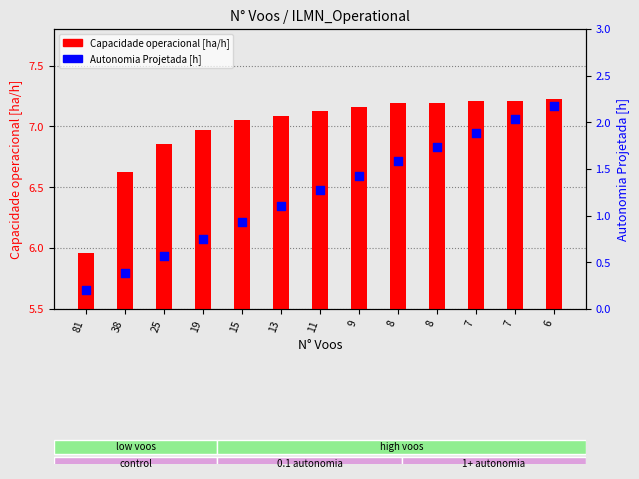

Is the value of Capacidade operacional [ha/h] at 6 greater than the value of Autonomia Projetada [h] at 38?

Yes